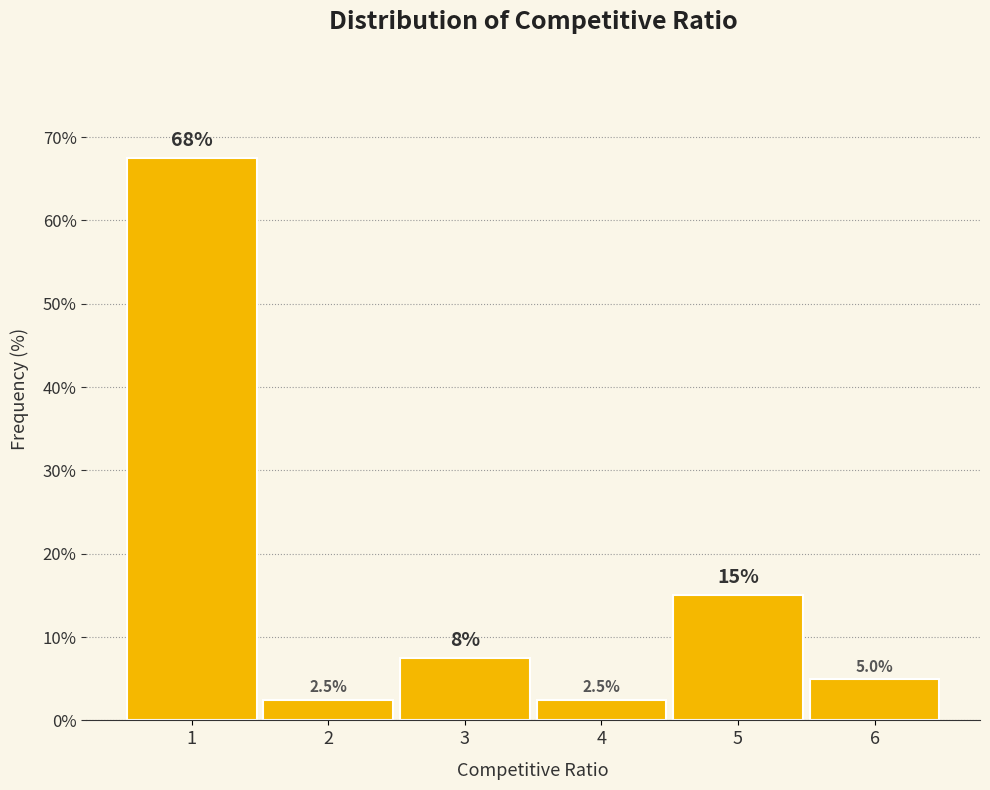

Reading left to right, extract all data points from this chart.

67.5	2.5	7.5	2.5	15.0	5.0